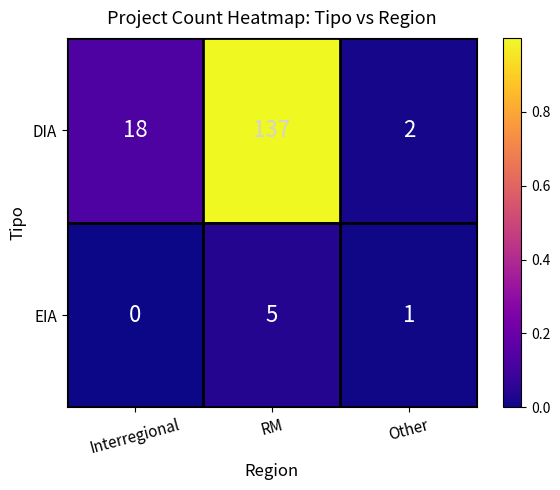

Which series has the widest spread of values?

DIA